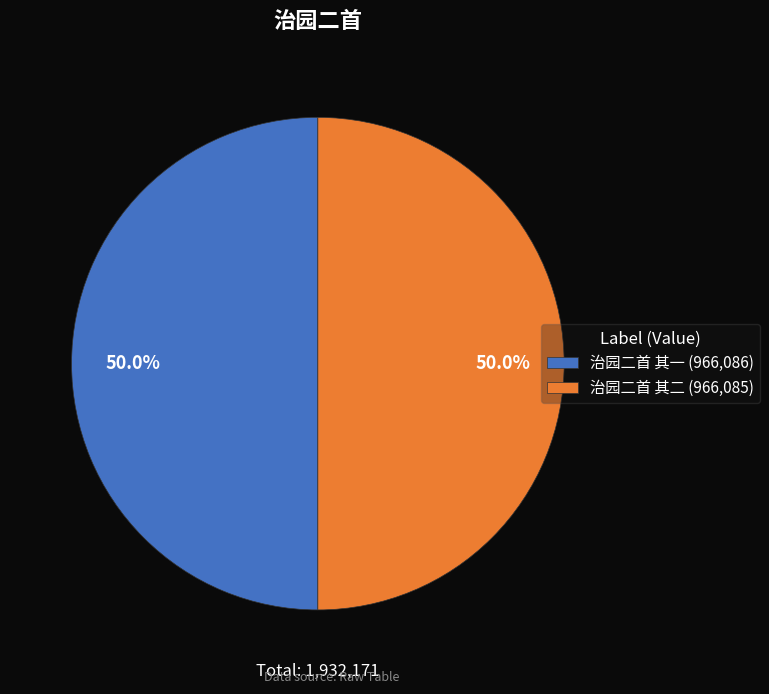

What is the ratio of the value at 治园二首 其二 (966,085) to the value at 治园二首 其一 (966,086)?

1.0